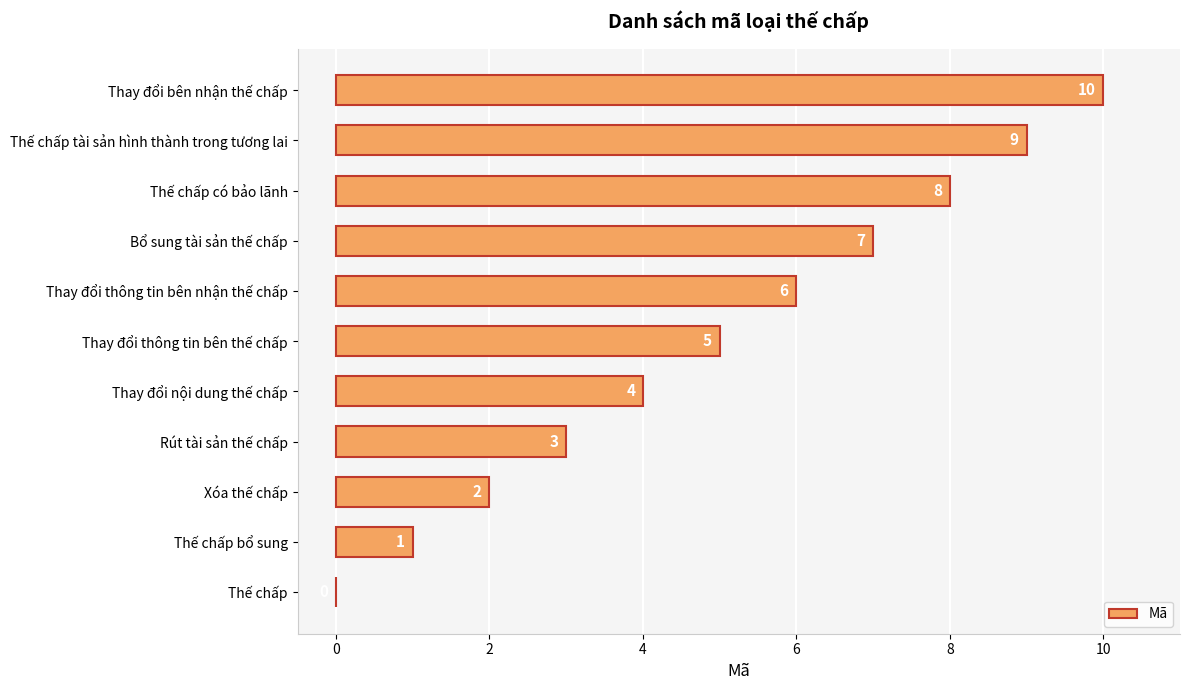

What is the greatest value displayed?

10